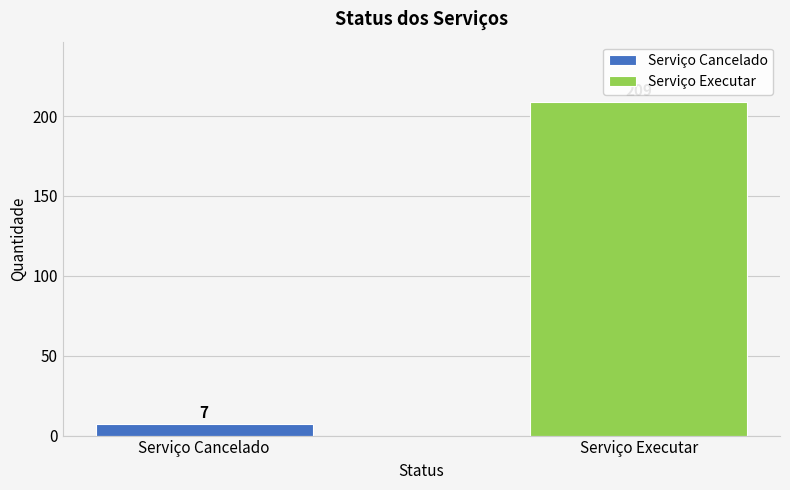

How many bars are there in total?

2